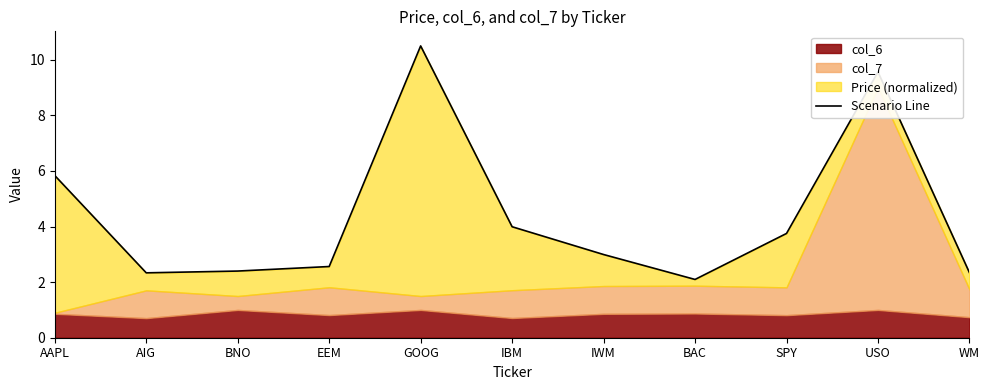

What is the change in value from EEM to BAC?

-0.5